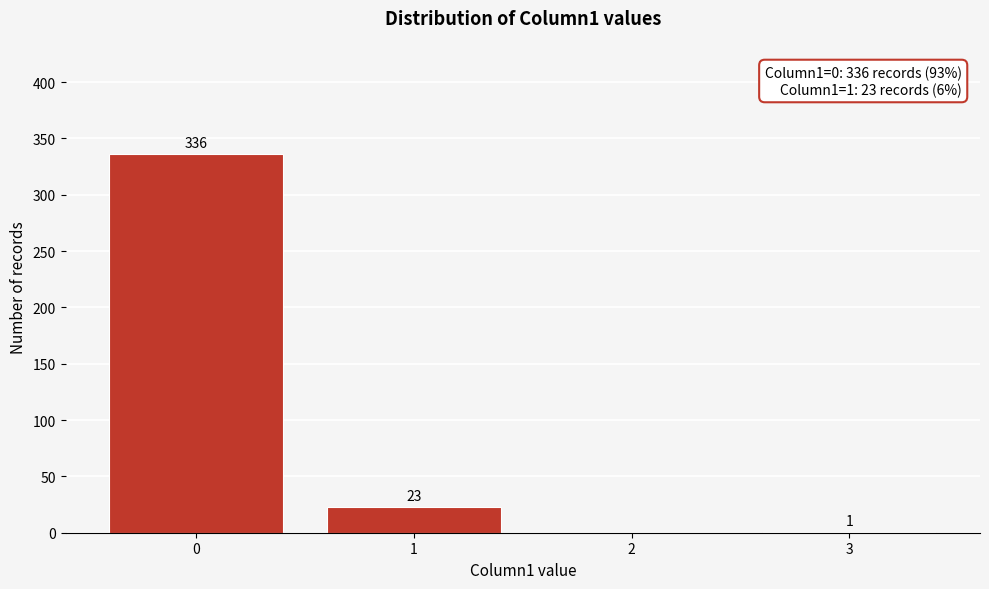

Reading left to right, what are all the values shown in this chart?

0=336	1=23	2=0	3=1